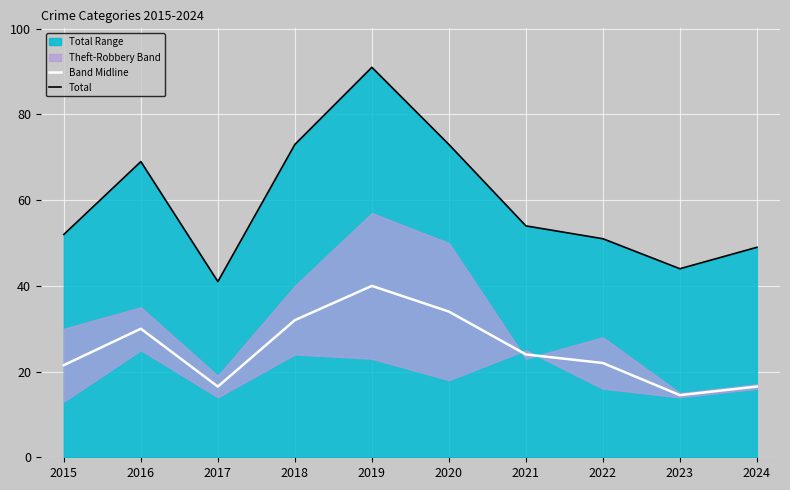

How many interior local peaks does the Total series have?

2